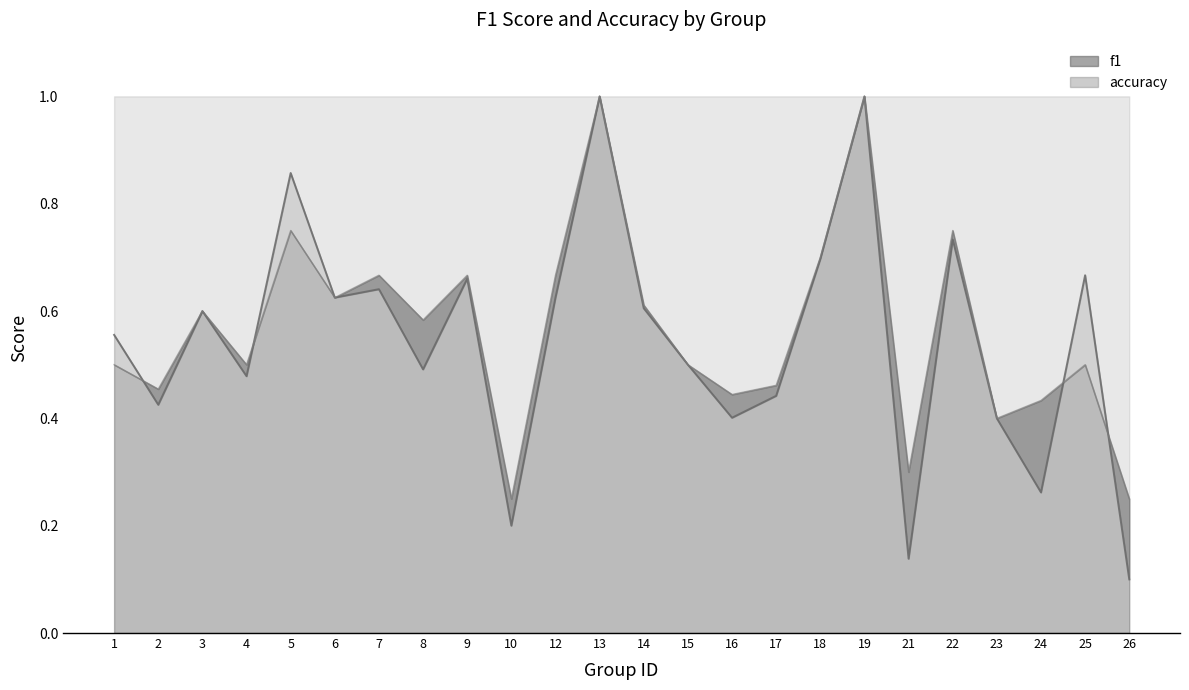

Between 13 and 21, which series saw the biggest shift?

f1